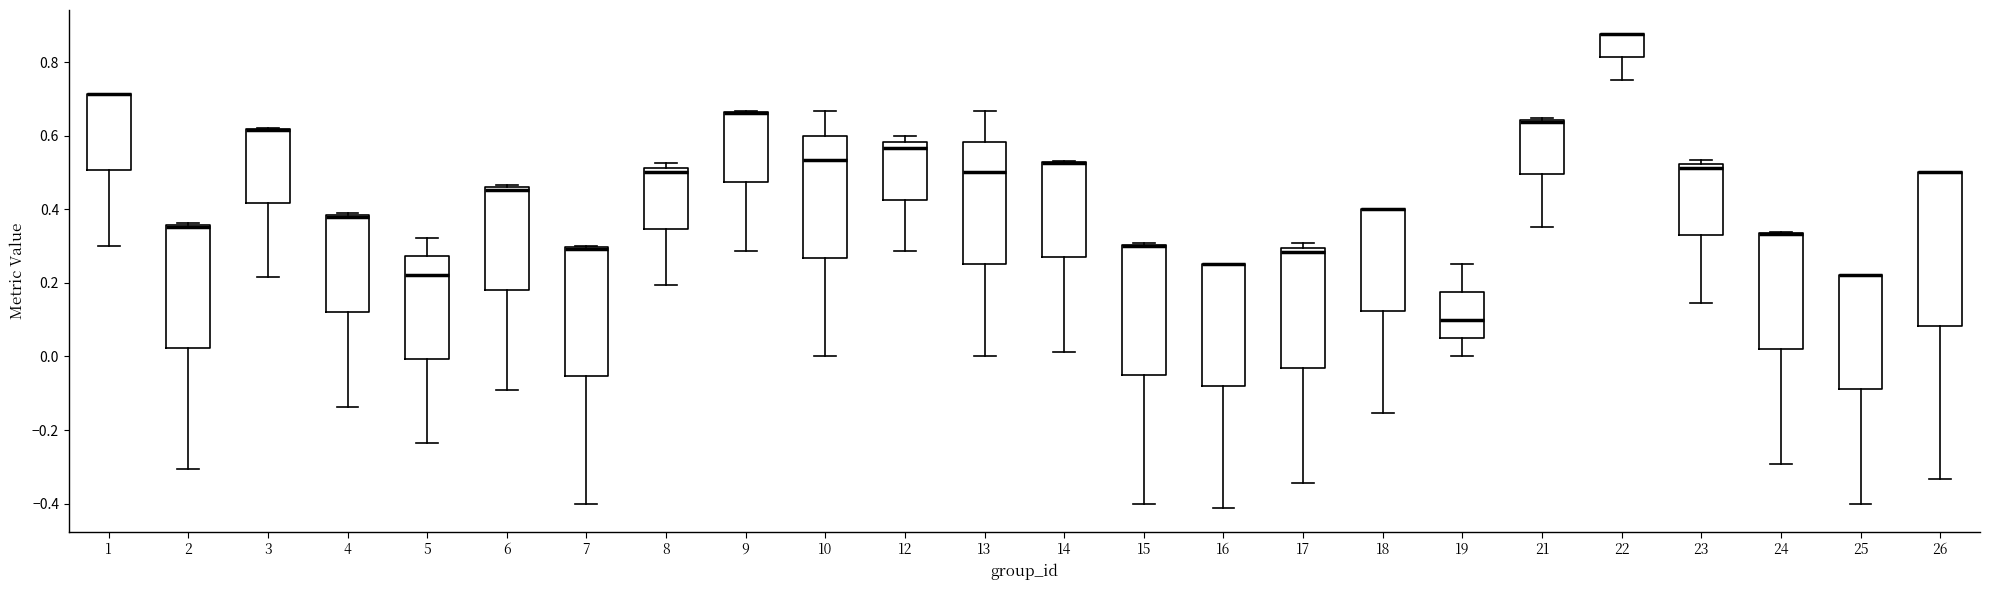

Reading left to right, transcribe this box plot: for each box, give where its median line is, the range the box spans, and where its two whiskers end, as read against the y-axis. The values are not printed on the chart, so give them approximately, as read against the axis.

1: median 0.72 (drawn on the box's upper edge), box 0.50 to 0.72, whiskers 0.30 to 0.72
2: median 0.36 (drawn on the box's upper edge), box 0.02 to 0.36, whiskers -0.30 to 0.36
3: median 0.62 (drawn on the box's upper edge), box 0.42 to 0.62, whiskers 0.22 to 0.62
4: median 0.38 (drawn on the box's upper edge), box 0.12 to 0.38, whiskers -0.14 to 0.38
5: median 0.22, box 0.00 to 0.28, whiskers -0.24 to 0.32
6: median 0.46 (just below the box's upper edge), box 0.18 to 0.46, whiskers -0.10 to 0.46 (just above the box's upper edge)
7: median 0.30 (drawn on the box's upper edge), box -0.06 to 0.30, whiskers -0.40 to 0.30
8: median 0.50, box 0.34 to 0.52, whiskers 0.20 to 0.52 (just above the box's upper edge)
9: median 0.66 (drawn on the box's upper edge), box 0.48 to 0.66, whiskers 0.28 to 0.66
10: median 0.54, box 0.26 to 0.60, whiskers 0.00 to 0.66
12: median 0.56, box 0.42 to 0.58, whiskers 0.28 to 0.60
13: median 0.50, box 0.26 to 0.58, whiskers 0.00 to 0.66
14: median 0.52 (drawn on the box's upper edge), box 0.26 to 0.52, whiskers 0.02 to 0.54
15: median 0.30 (drawn on the box's upper edge), box -0.04 to 0.30, whiskers -0.40 to 0.30
16: median 0.26 (drawn on the box's upper edge), box -0.08 to 0.26, whiskers -0.42 to 0.26
17: median 0.28, box -0.04 to 0.30, whiskers -0.34 to 0.30 (just above the box's upper edge)
18: median 0.40 (drawn on the box's upper edge), box 0.12 to 0.40, whiskers -0.16 to 0.40
19: median 0.10, box 0.06 to 0.18, whiskers 0.00 to 0.26
21: median 0.64 (just below the box's upper edge), box 0.50 to 0.64, whiskers 0.36 to 0.64 (just above the box's upper edge)
22: median 0.88 (drawn on the box's upper edge), box 0.82 to 0.88, whiskers 0.76 to 0.88
23: median 0.52 (just below the box's upper edge), box 0.32 to 0.52, whiskers 0.14 to 0.54
24: median 0.34 (drawn on the box's upper edge), box 0.02 to 0.34, whiskers -0.30 to 0.34
25: median 0.22 (drawn on the box's upper edge), box -0.08 to 0.22, whiskers -0.40 to 0.22
26: median 0.50 (drawn on the box's upper edge), box 0.08 to 0.50, whiskers -0.34 to 0.50